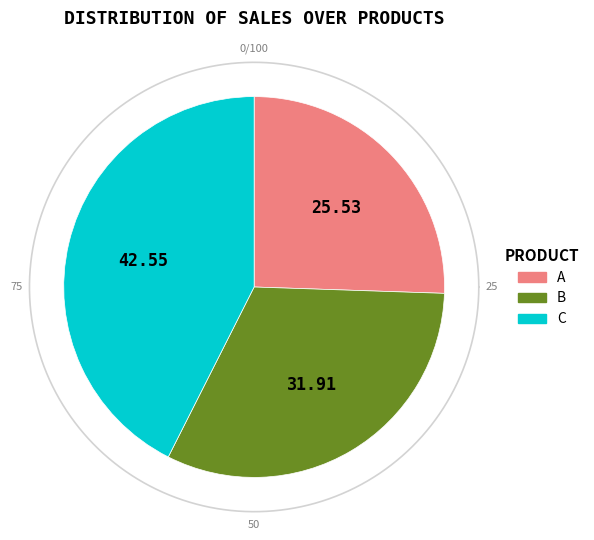

To the nearest percent, what is the average slice percentage?

33%